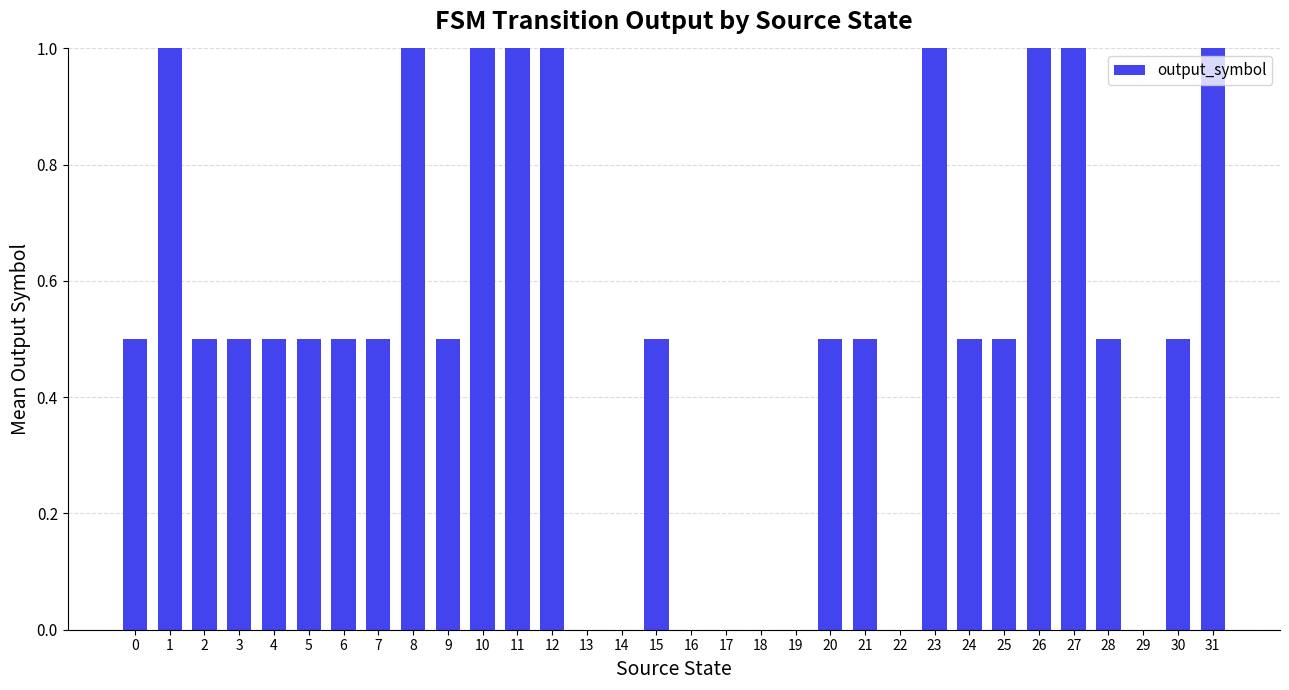

What is the sum of the values at 3 and 22?

0.5